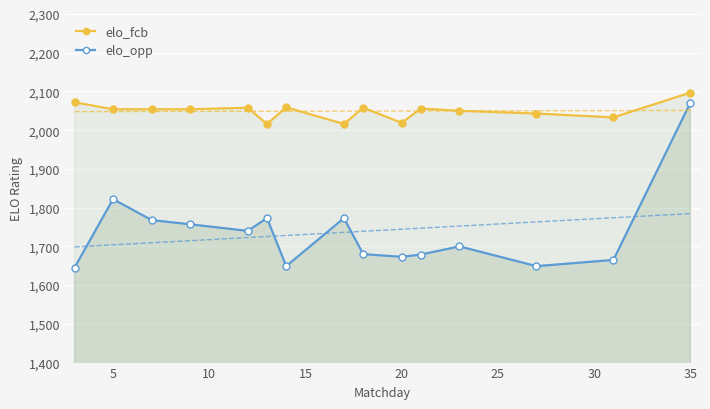

At how many categories does at least one series exceed 2083?

1